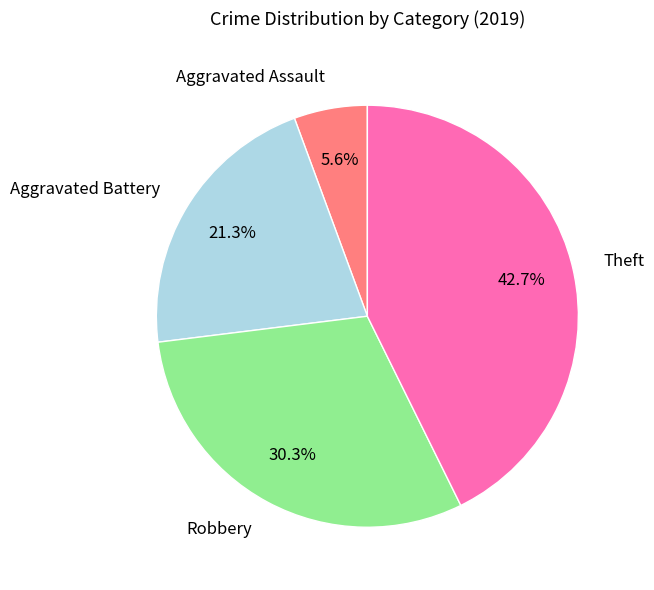

Is there a majority slice in this chart?

No